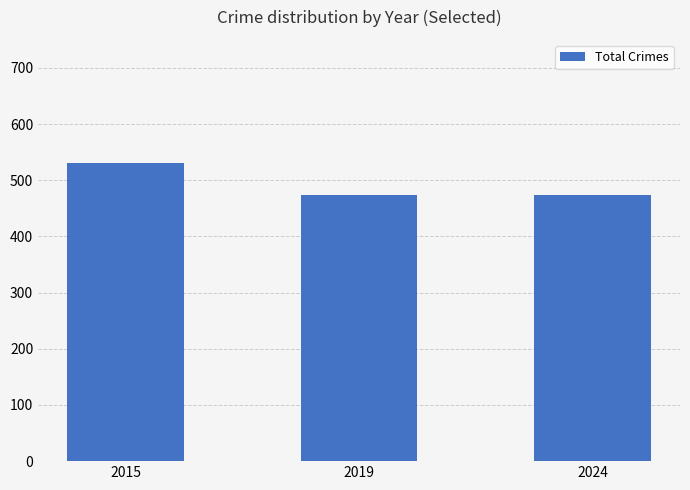

Reading left to right, extract all data points from this chart.

531	474	474